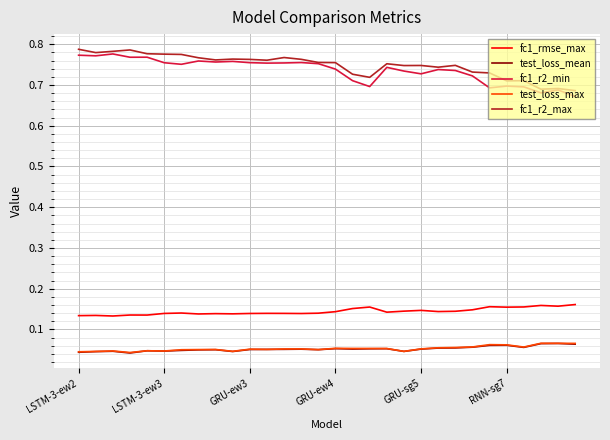

True or false: fc1_rmse_max and test_loss_max cross at least once.

False